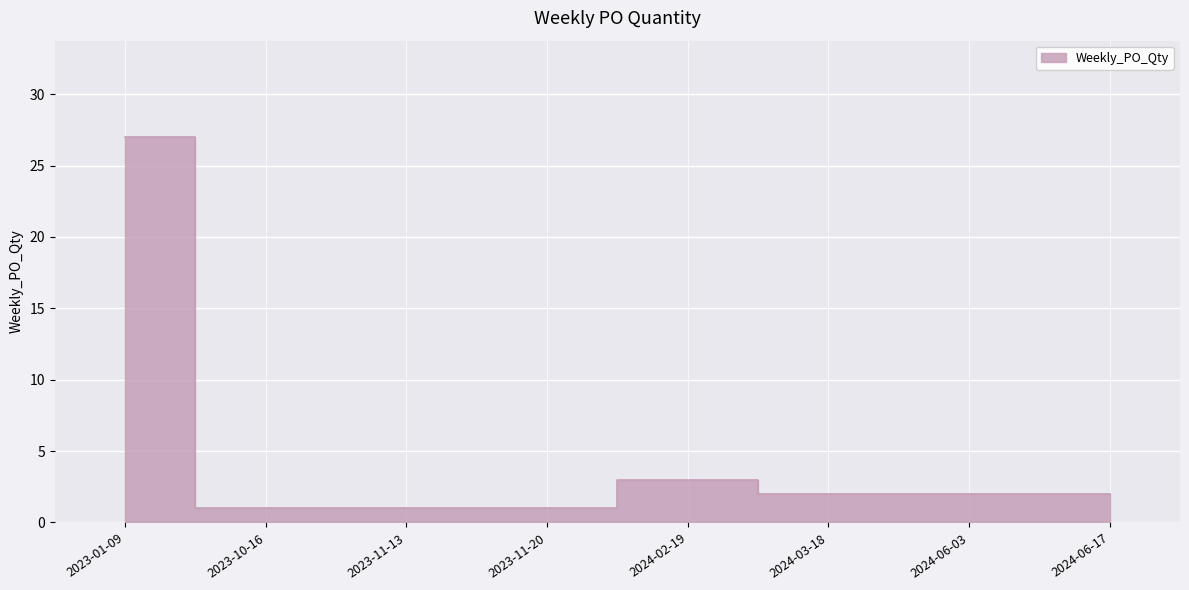

What position from the right is 2023-01-09?

8